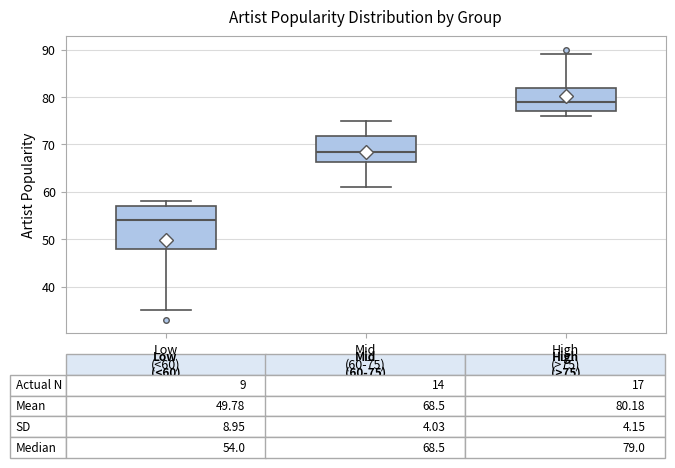

Comparing the boxes themselves (not the whiskers), which one is the tallest?

Low (<60)